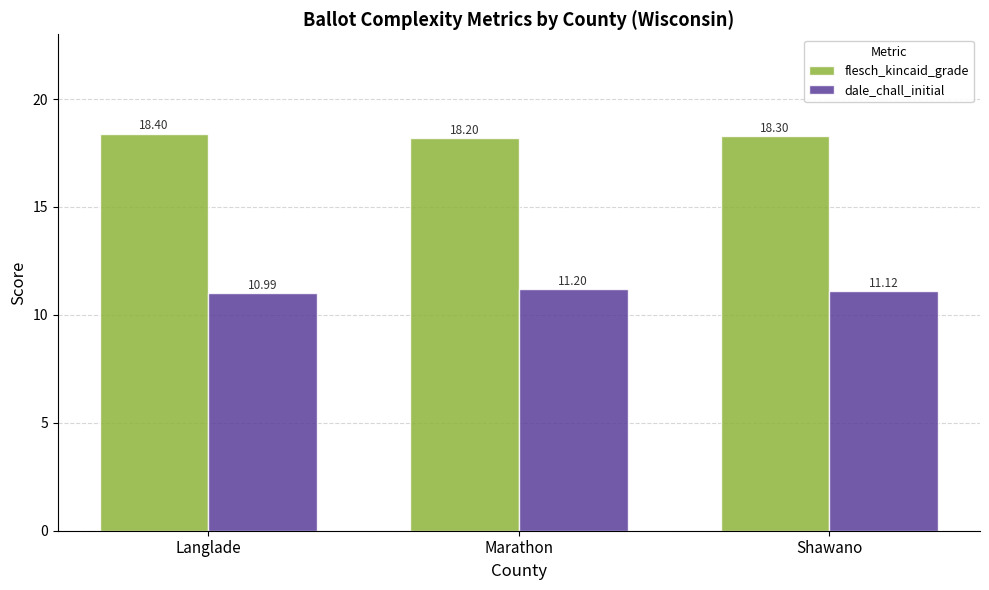

What is the difference between the dale_chall_initial values at Shawano and Marathon?

0.1